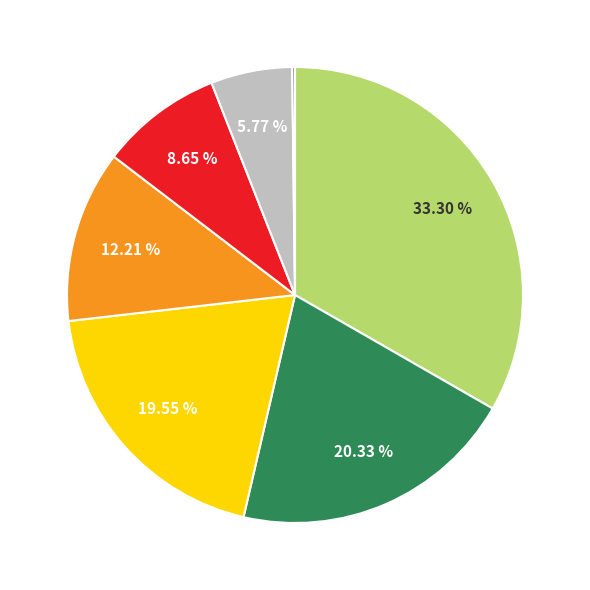

Does any single category account for the majority?

No